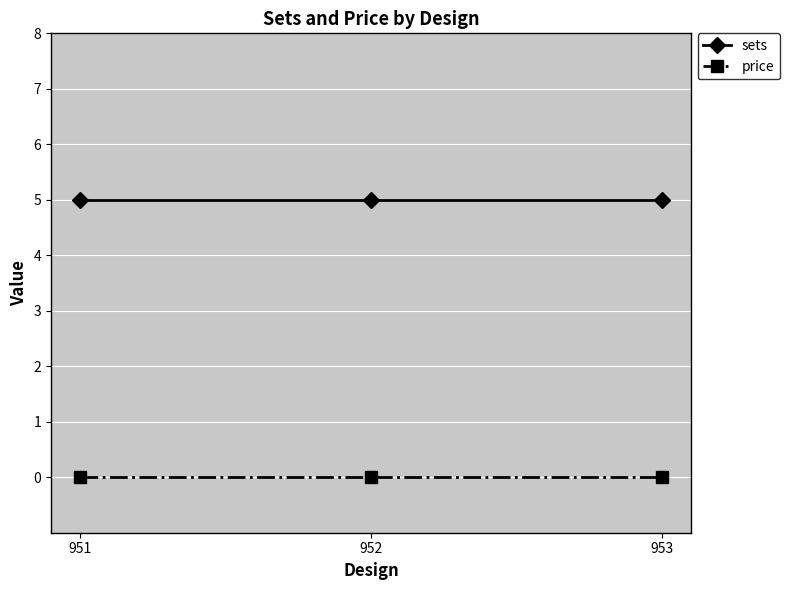

Is the value of price at 951 greater than the value of sets at 951?

No